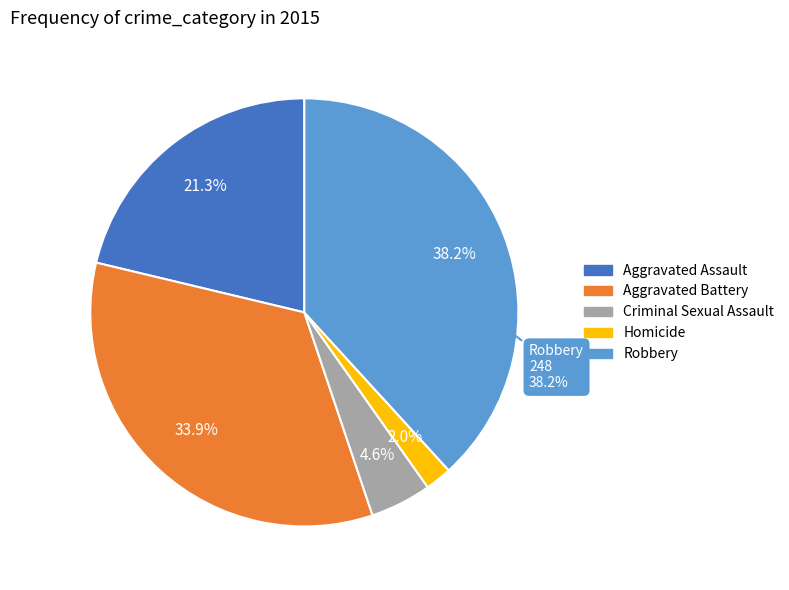

Do Homicide and Robbery together represent more than half of the pie?

No